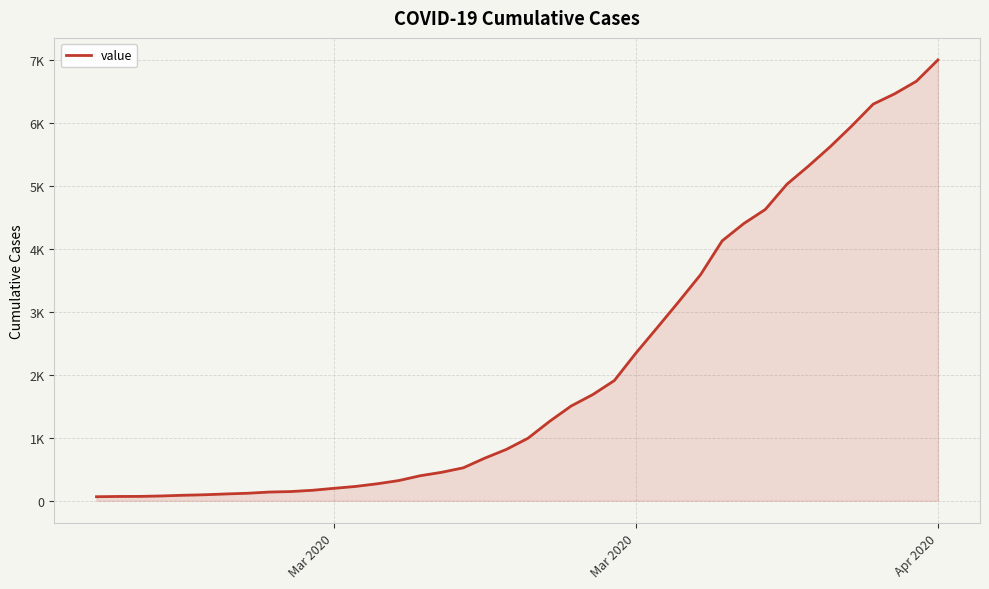

Does the chart have visible grid lines?

Yes